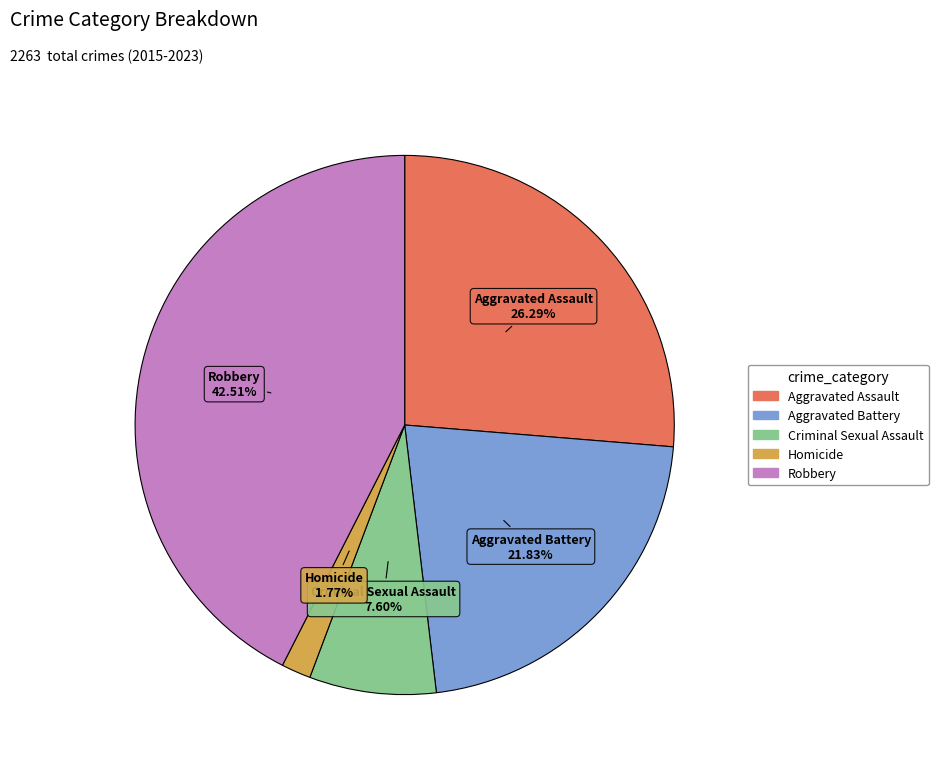

Does any single category account for the majority?

No